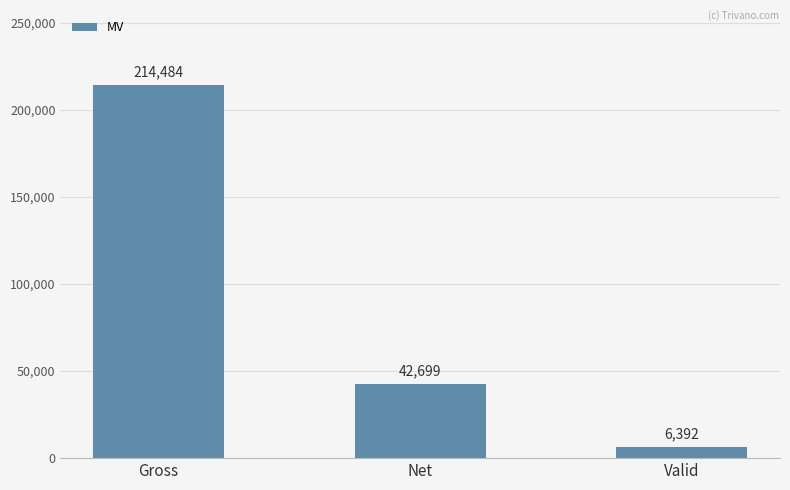

How many bars are there in total?

3